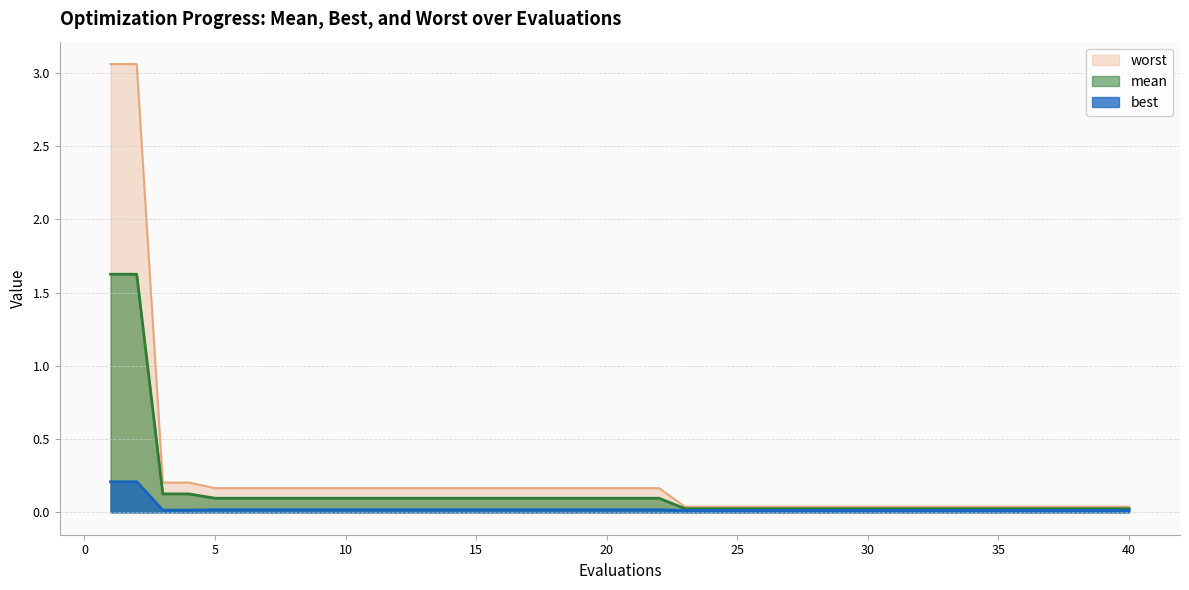

At which category does the chart reach its minimum across all series?

23